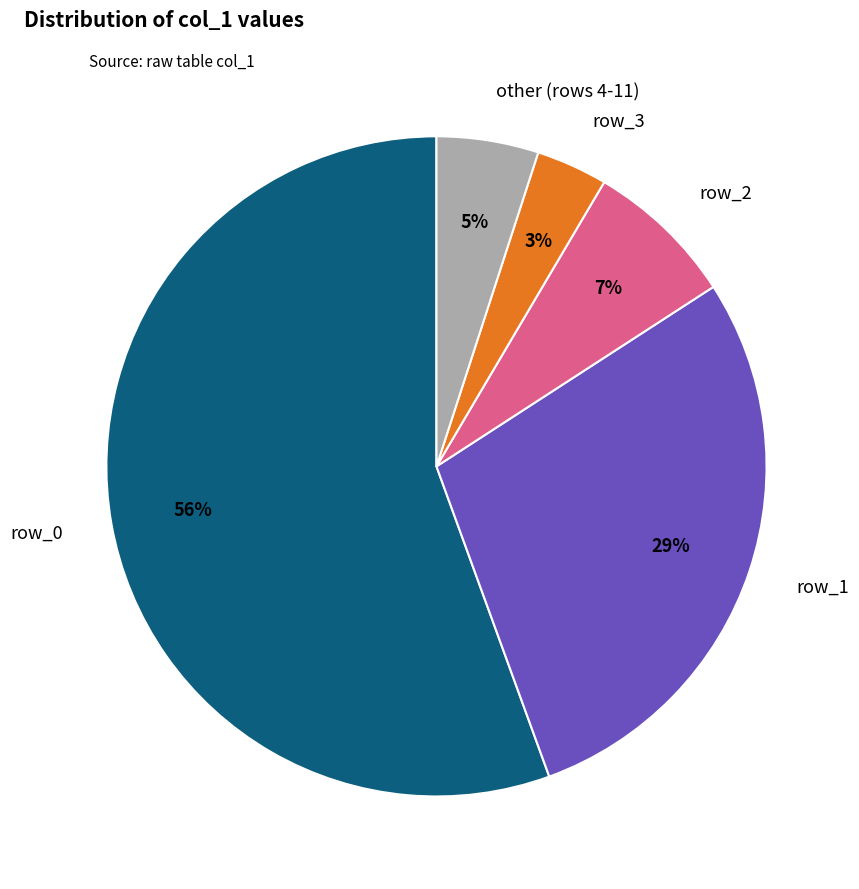

Which slice is the largest?

row_0